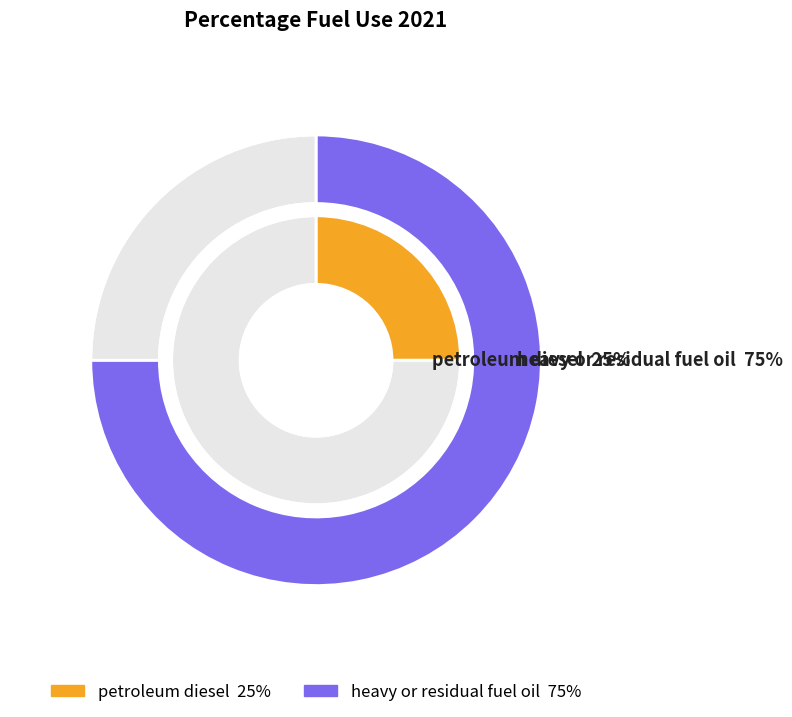

Which slice is the smallest?

petroleum diesel